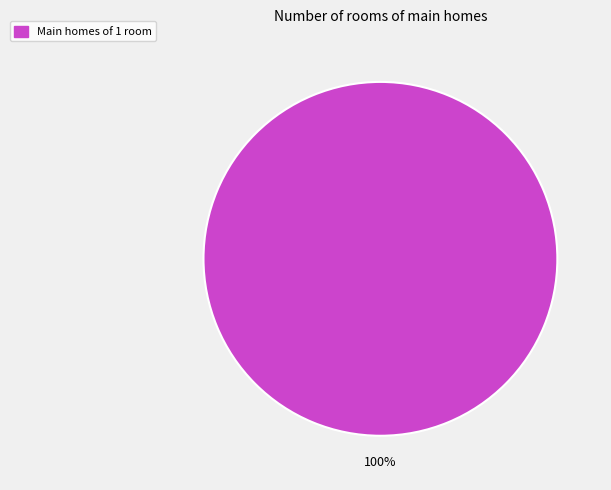

Does any single category account for the majority?

Yes